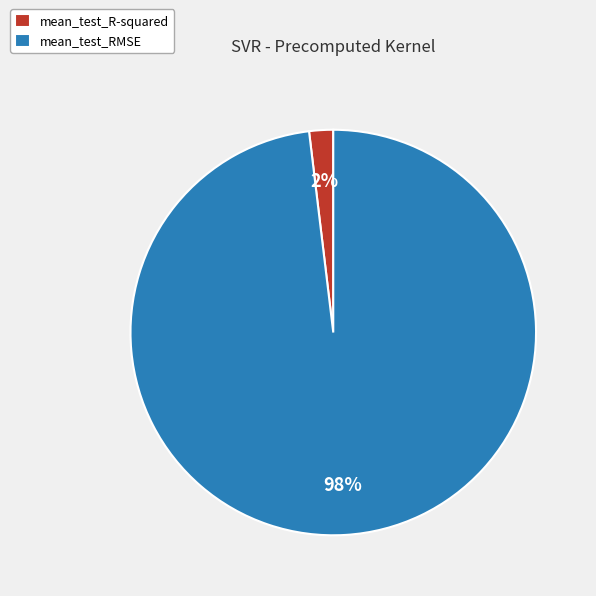

Which has a higher value, mean_test_R-squared or mean_test_RMSE?

mean_test_RMSE